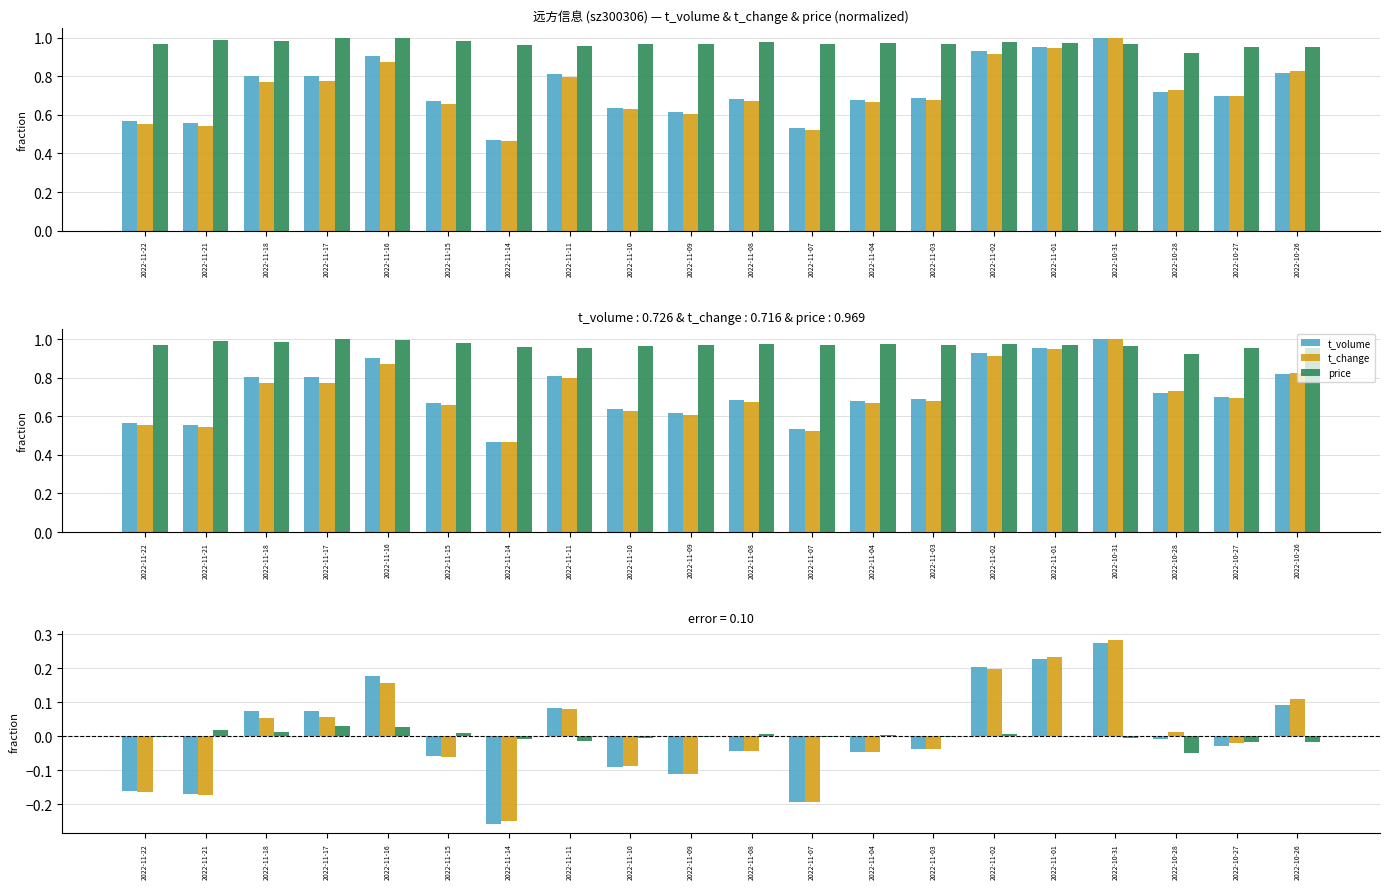

How many bars are there in each group?

3